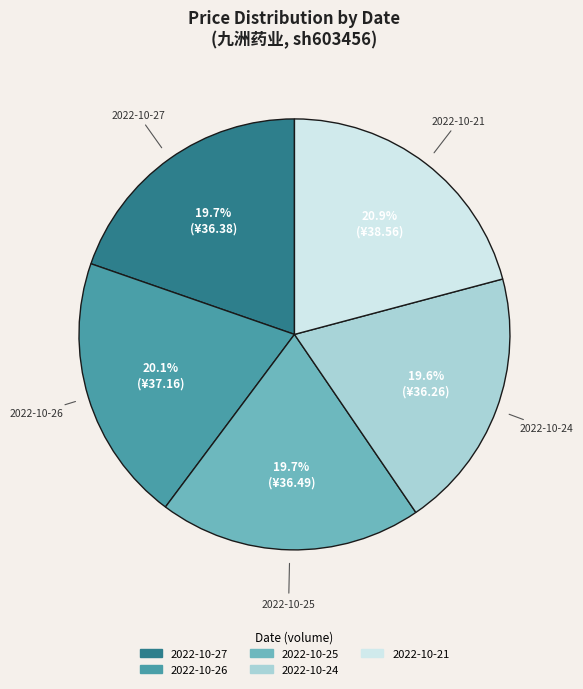

Is there a majority slice in this chart?

No